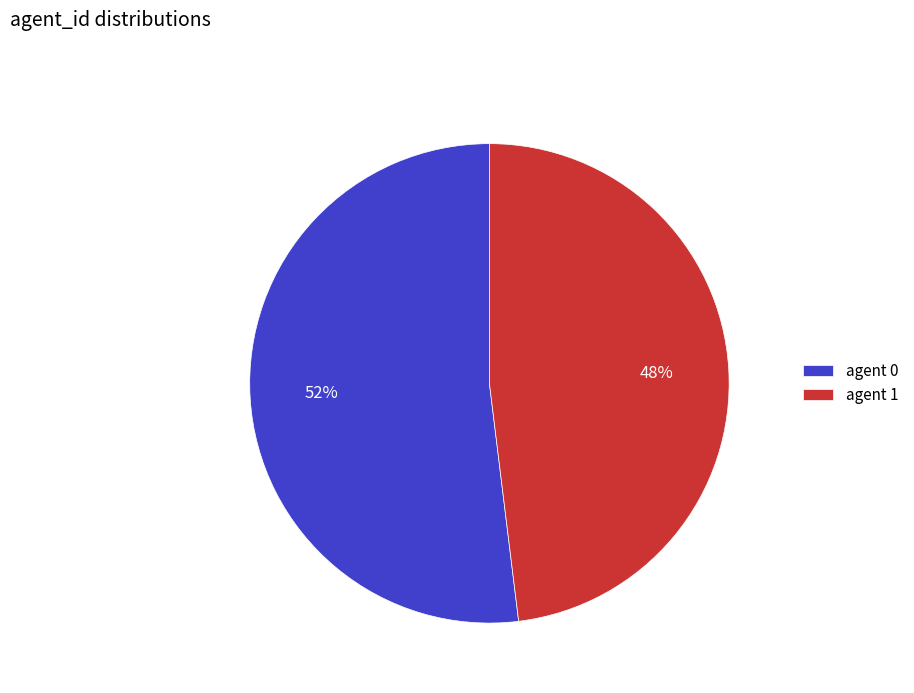

Is it true that agent 1 is 39% of the pie?

False